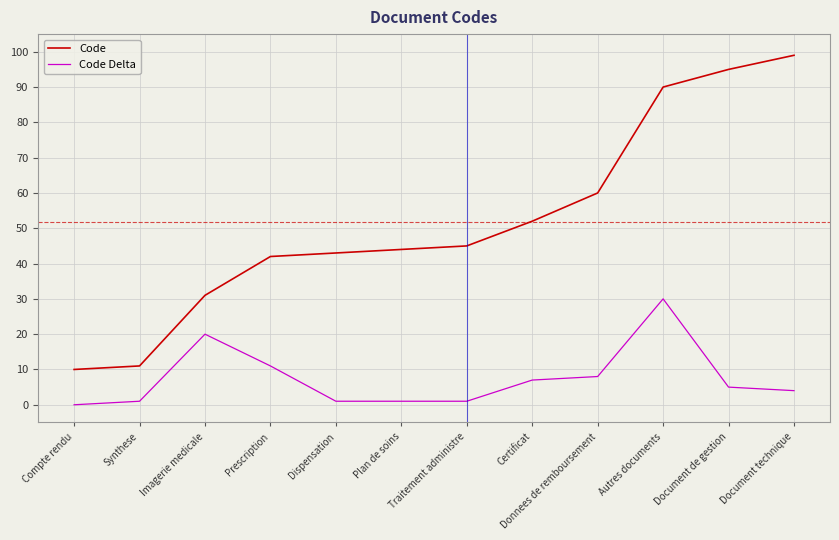

In Code Delta, how many points are higher than both neighbors (excluding endpoints)?

2